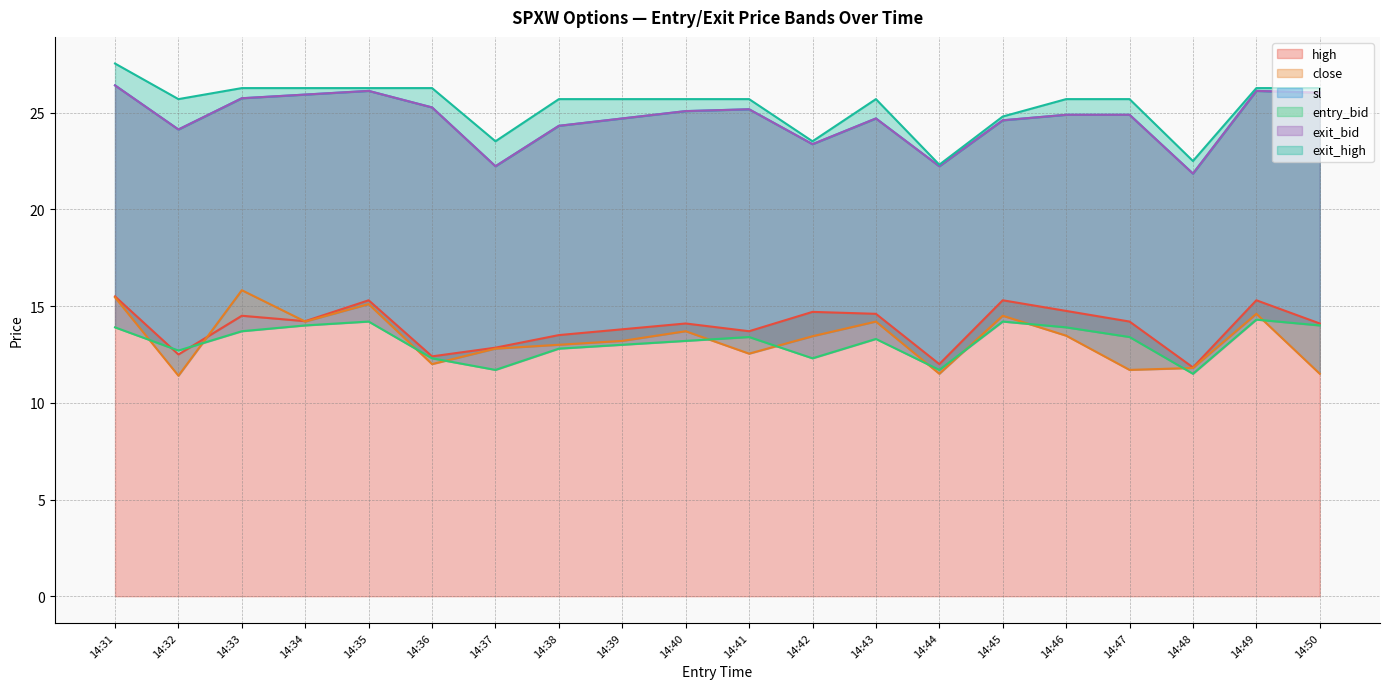

At how many categories does at least one series exceed 27?

1